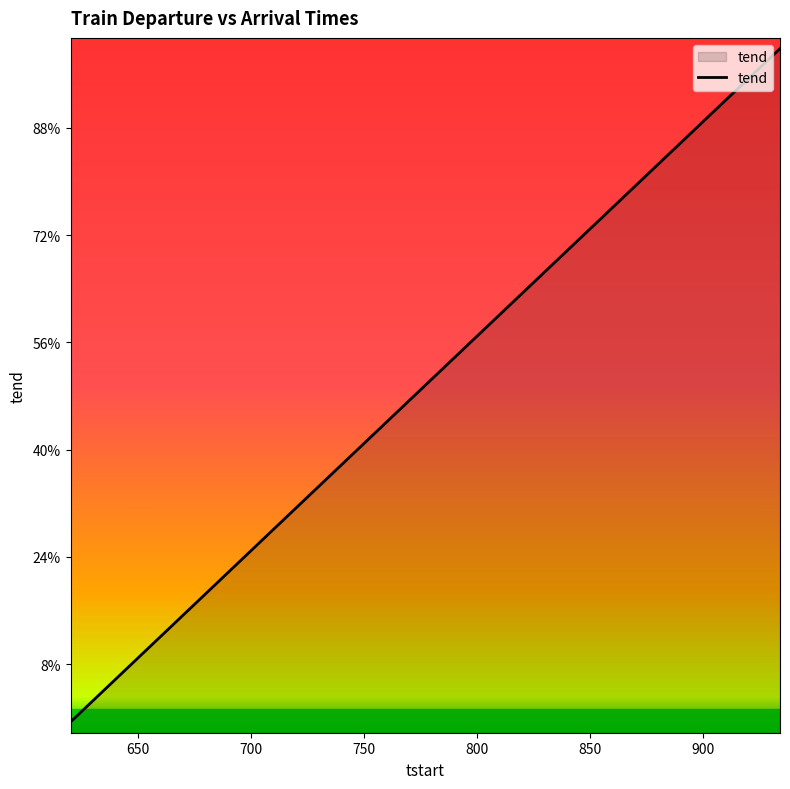

What is the label of the 16th point from the right?

700